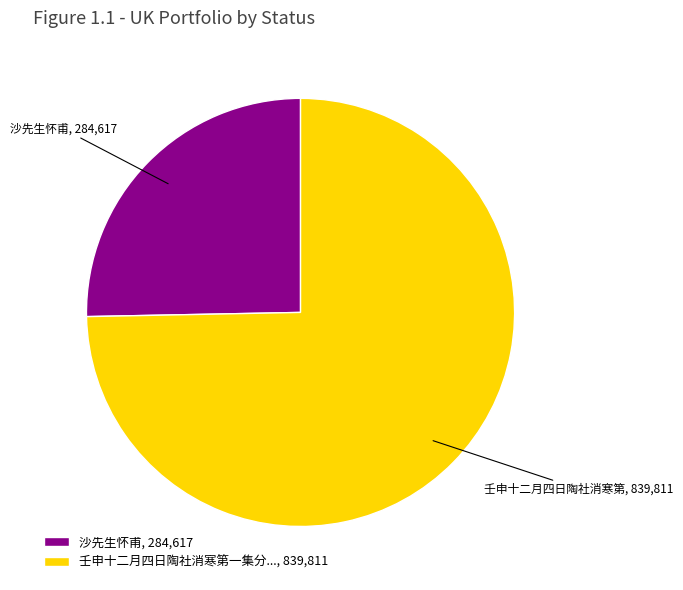

Which slice represents more than half of the pie?

壬申十二月四日陶社消寒第一集分..., 839,811